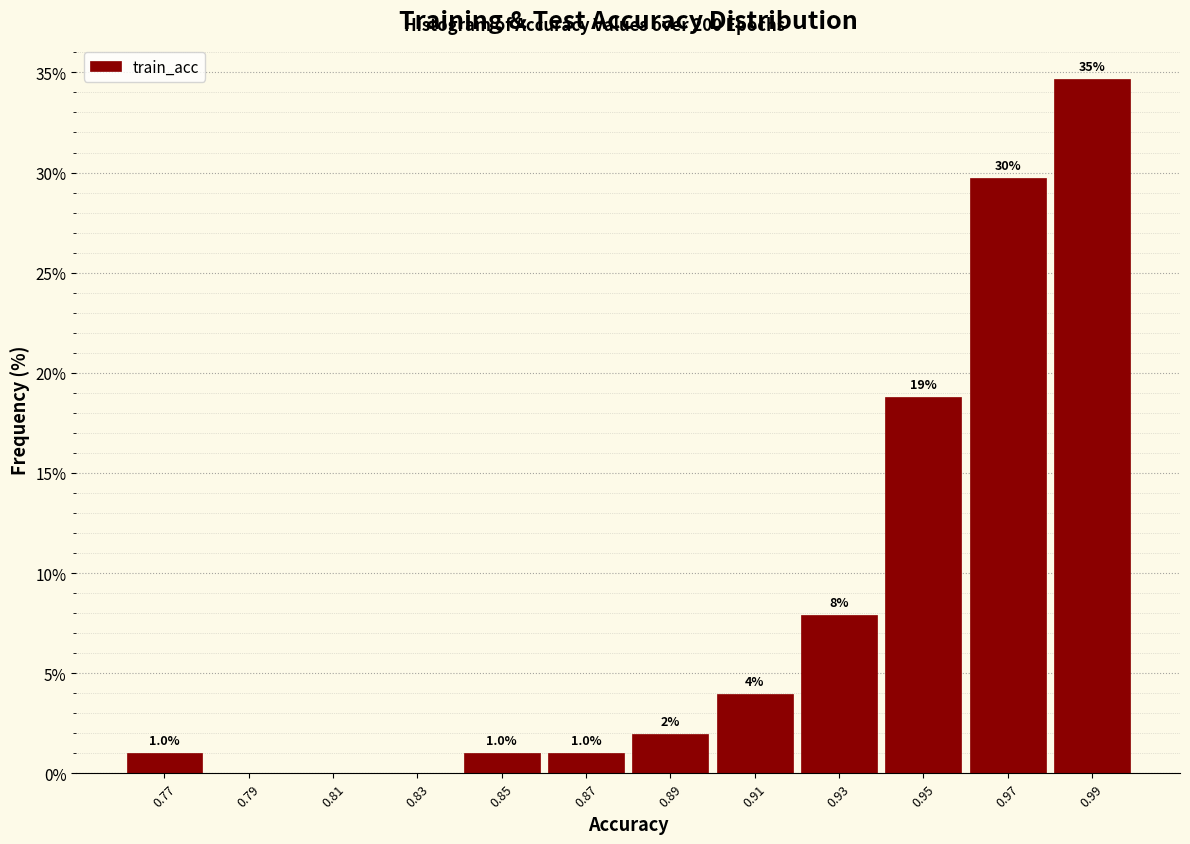

Which range on the x-axis has the tallest bar?

0.98 to 1.00